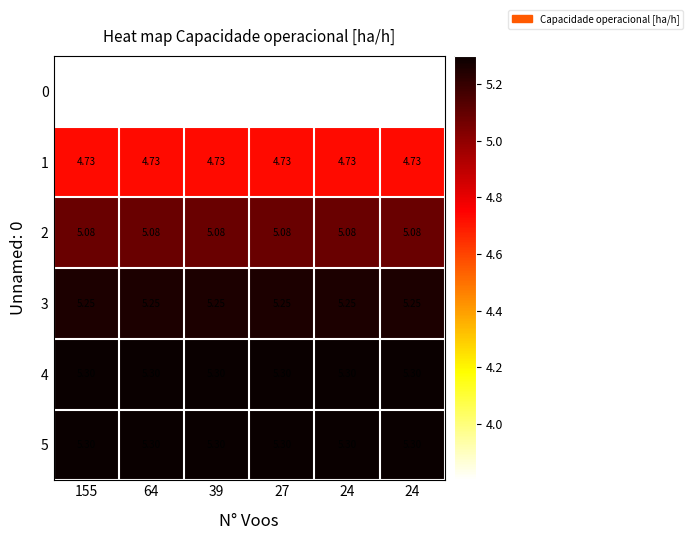

Between 27 and 24, which is larger?

27